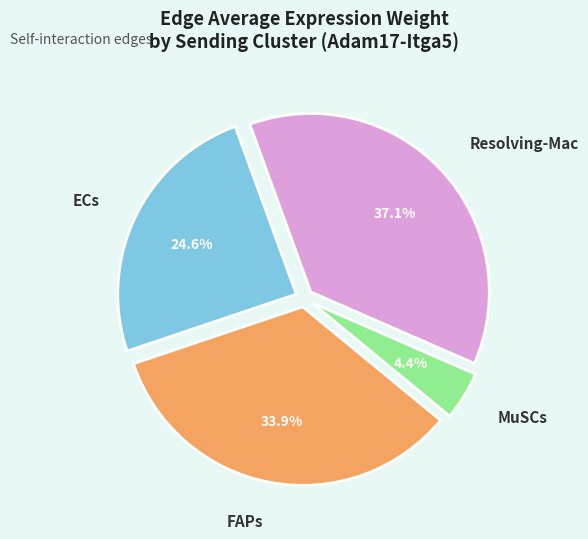

Which category has the smallest portion of the pie?

MuSCs